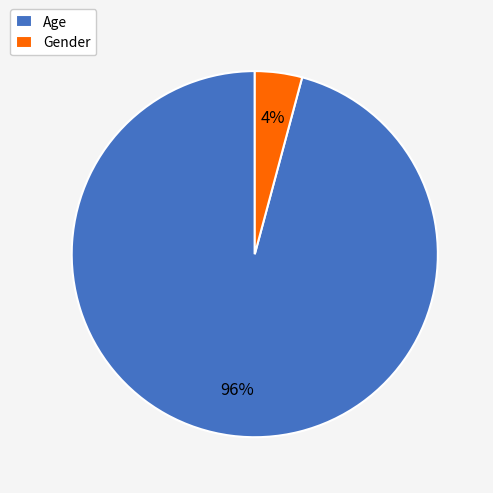

Combined, do Gender and Age account for over 50%?

Yes